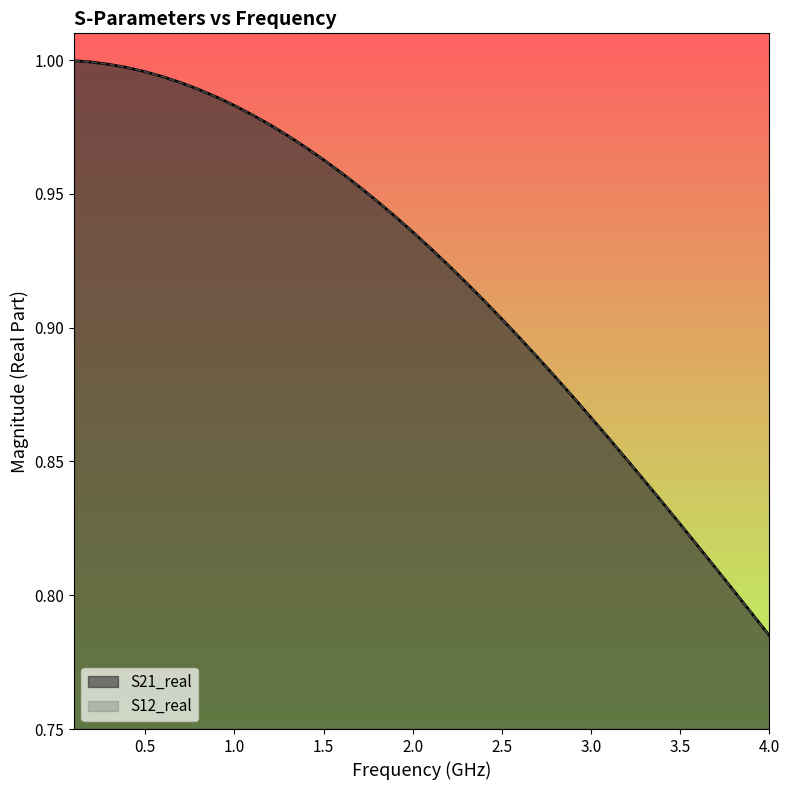

True or false: S21_real and S12_real intersect in this chart.

False